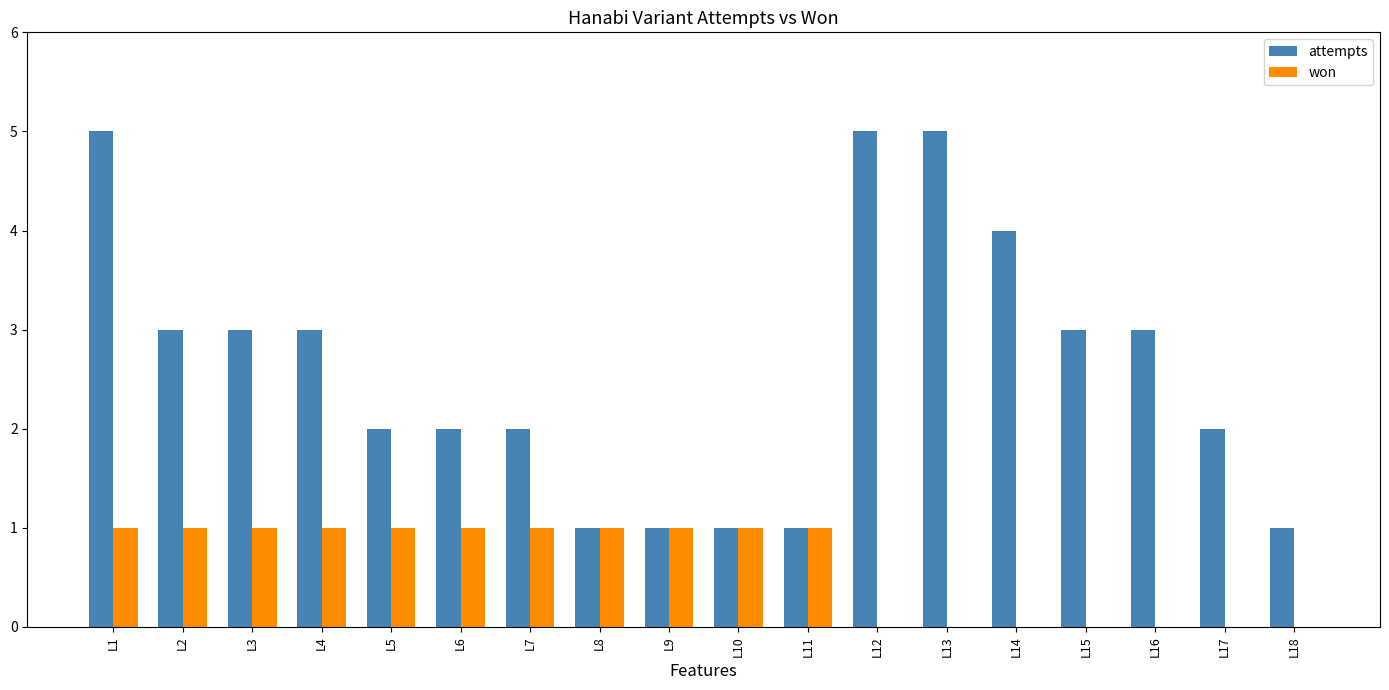

The won series shows 1 at L3. True or false?

True